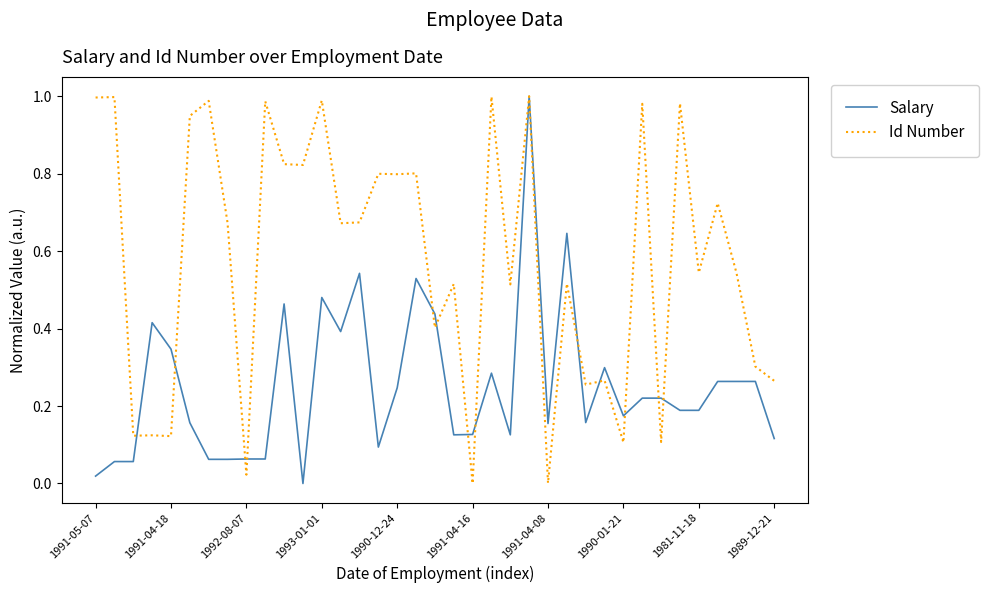

List the series in order of their overall mean, highest first.

Id Number, Salary